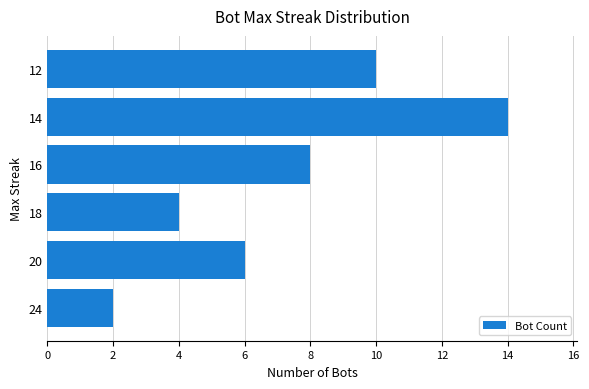

Does the chart contain any negative values?

No